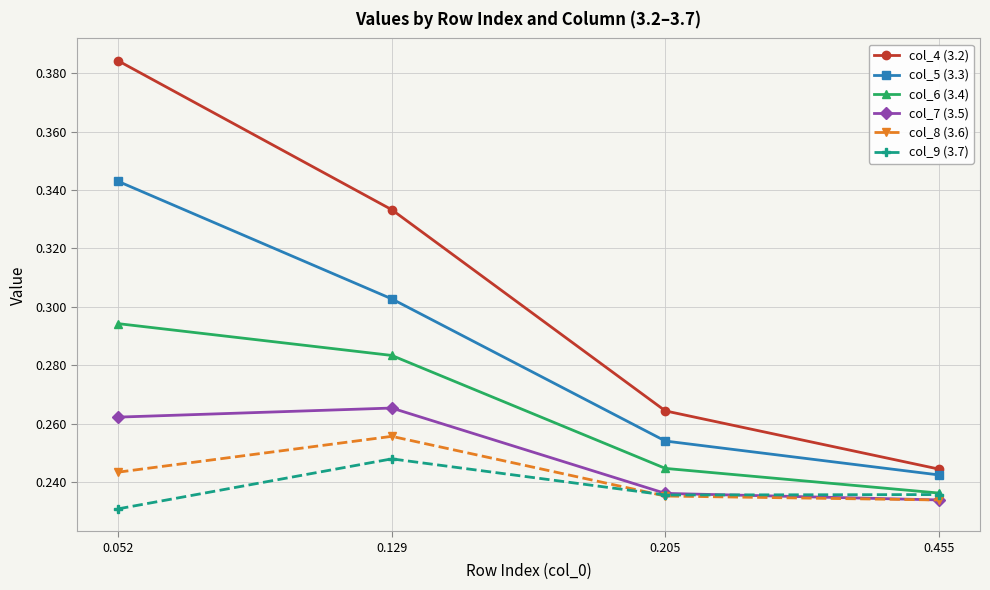

At how many categories does at least one series exceed 0?

4